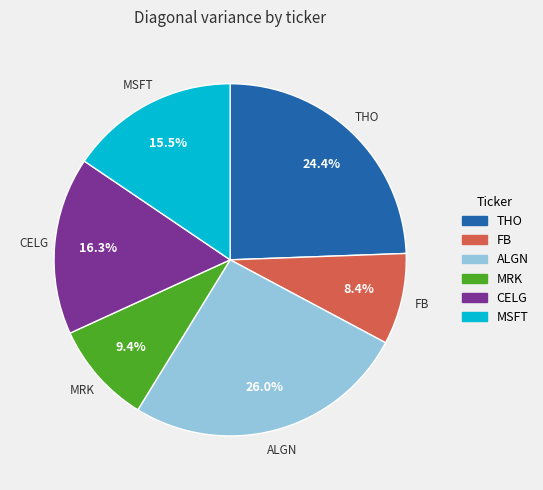

The ALGN slice represents 34% of the pie. True or false?

False